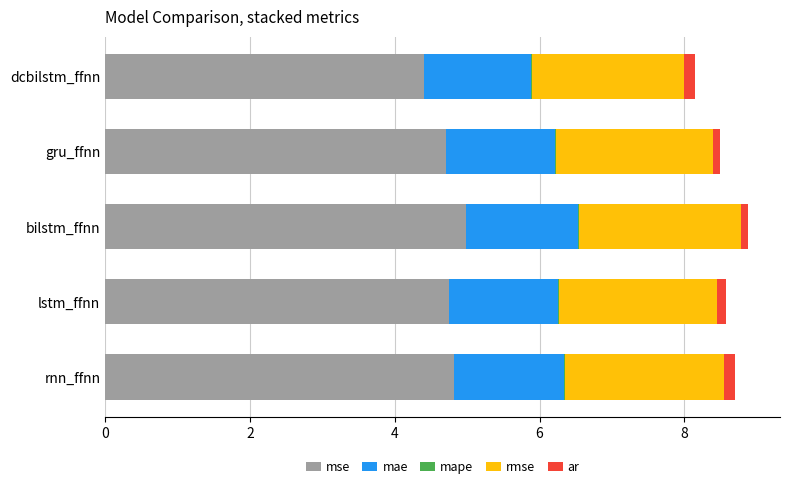

What is the highest value of the mse series?

5.0